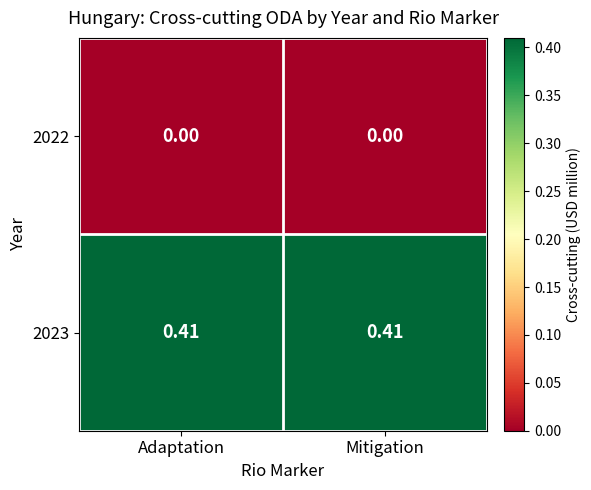

Is the value of 2023 at Mitigation greater than the value of 2022 at Mitigation?

Yes